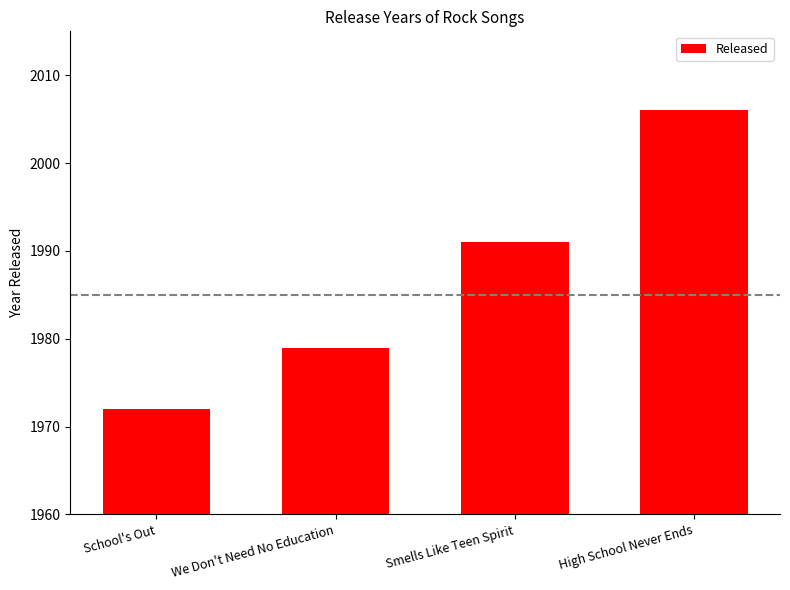

How many values are below 1991?

2